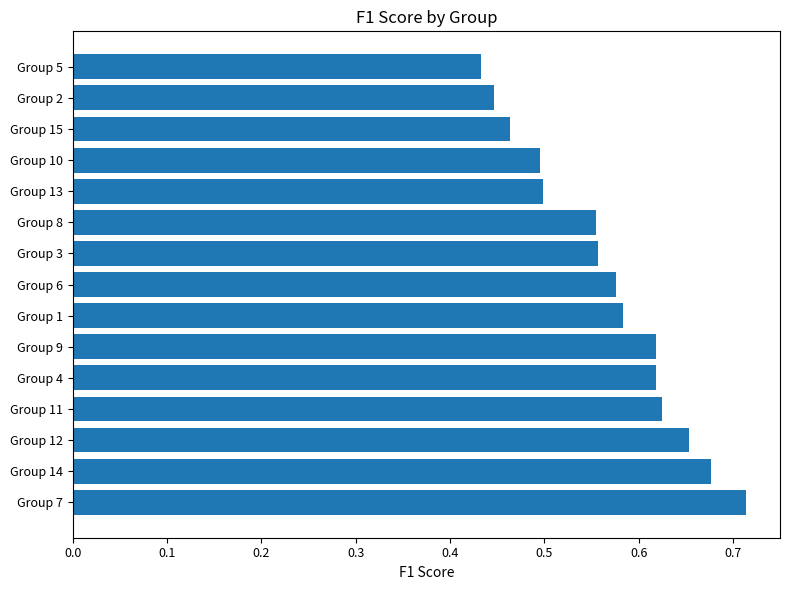

Between Group 6 and Group 12, which is larger?

Group 12